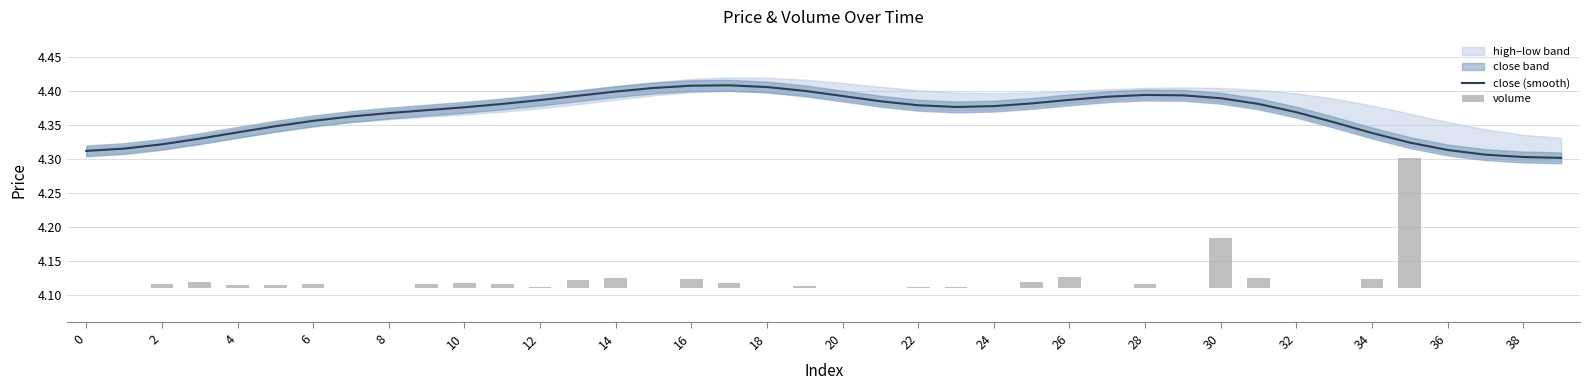

Reading left to right, list all the values displayed in this chart.

close (smooth): 4.3	4.3	4.3	4.3	4.3	4.3	4.4	4.4	4.4	4.4	4.4	4.4	4.4	4.4	4.4	4.4	4.4	4.4	4.4	4.4	4.4	4.4	4.4	4.4	4.4	4.4	4.4	4.4	4.4	4.4	4.4	4.4	4.4	4.4	4.3	4.3	4.3	4.3	4.3	4.3
volume: 0.0	0.0	0.0	0.0	0.0	0.0	0.0	0.0	0.0	0.0	0.0	0.0	0.0	0.0	0.0	0.0	0.0	0.0	0.0	0.0	0.0	0.0	0.0	0.0	0.0	0.0	0.0	0.0	0.0	0.0	0.1	0.0	0.0	0.0	0.0	0.2	0.0	0.0	0.0	0.0